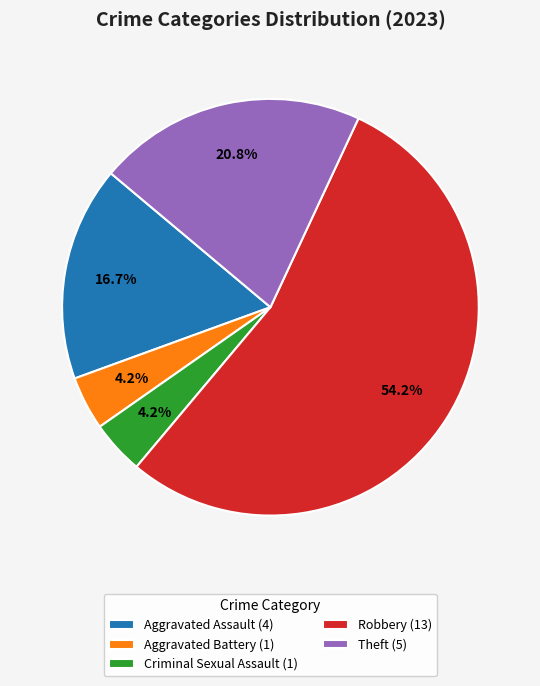

What is the majority slice?

Robbery